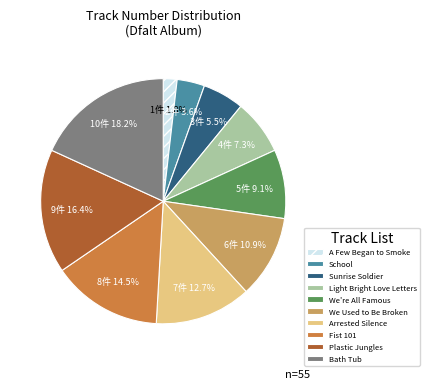

Which has a higher value, School or Plastic Jungles?

Plastic Jungles